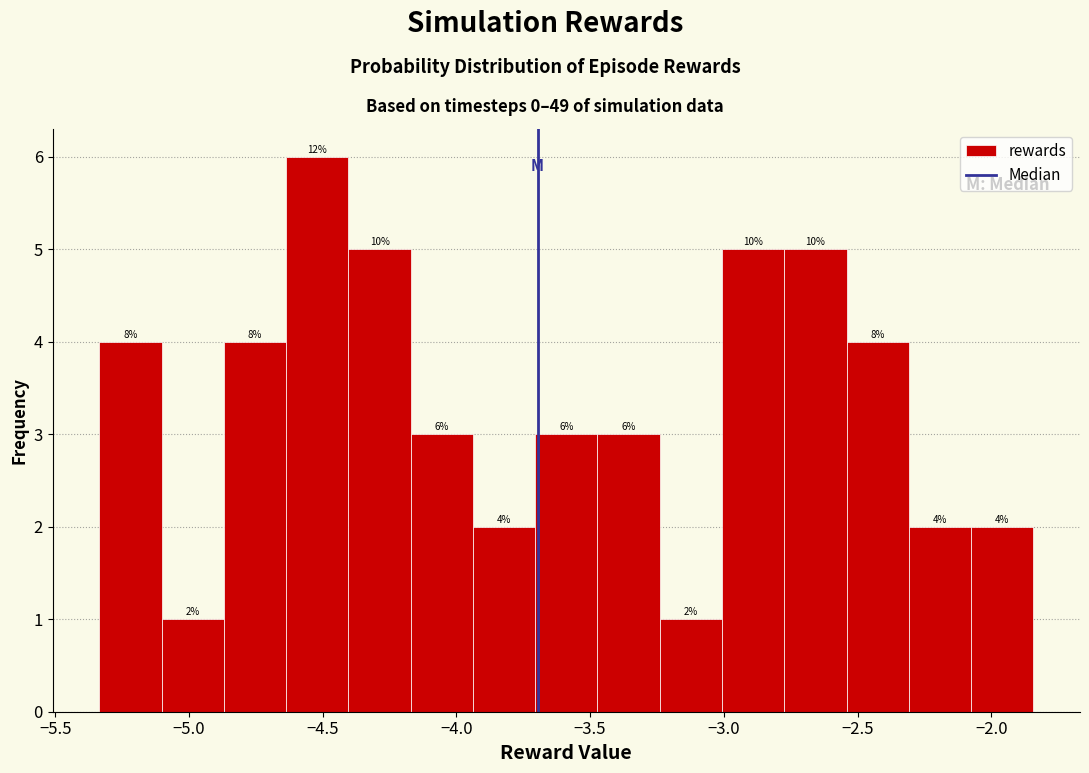

Over which range of the x-axis is the bar tallest?

-4.65 to -4.40